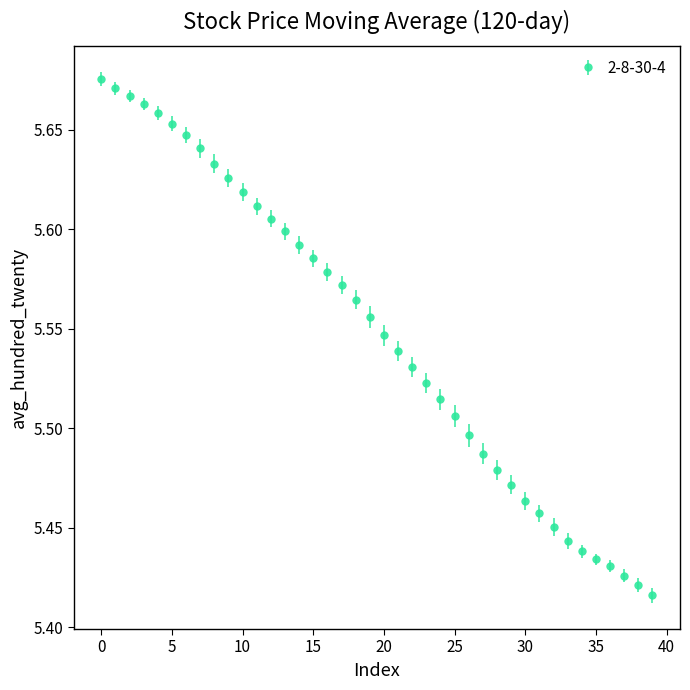

Count the values in the range 5 to 6.

40